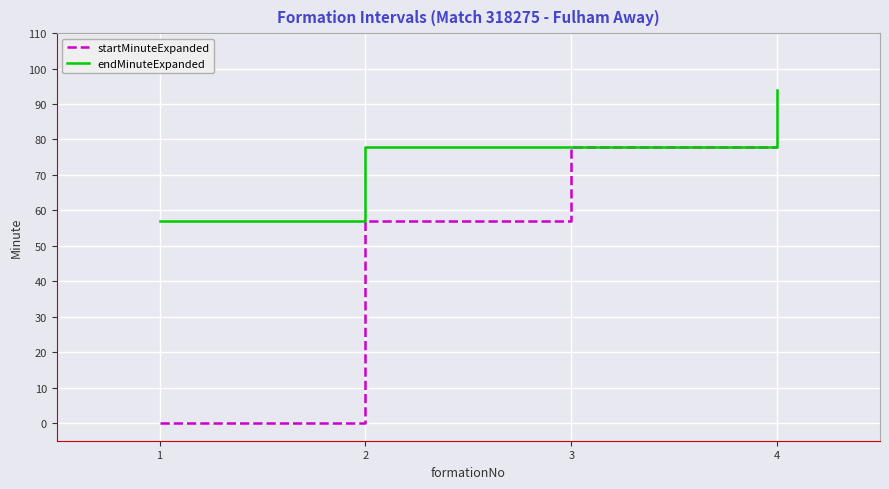

Which series has the largest total across all categories?

endMinuteExpanded